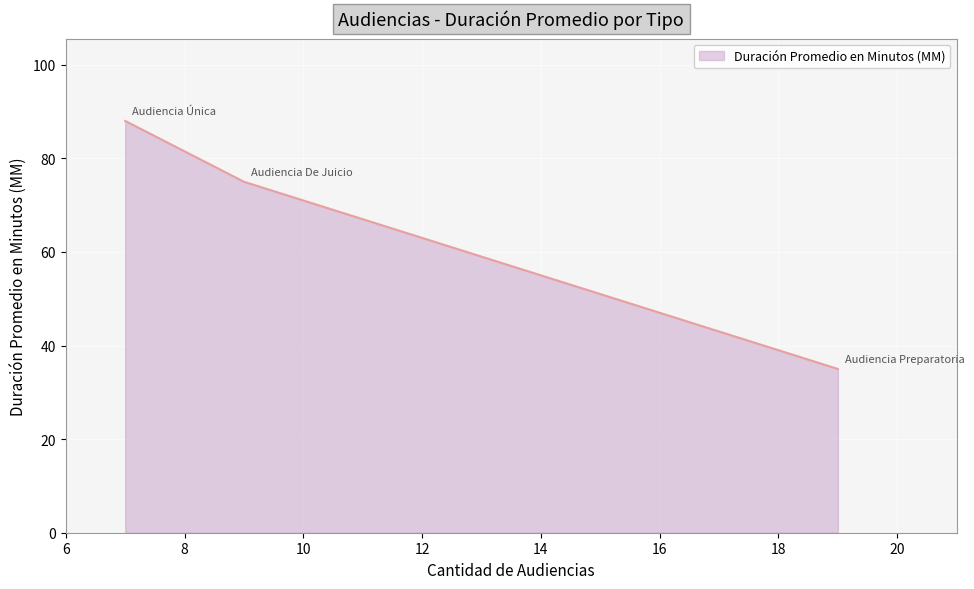

What is the smallest value displayed?

35